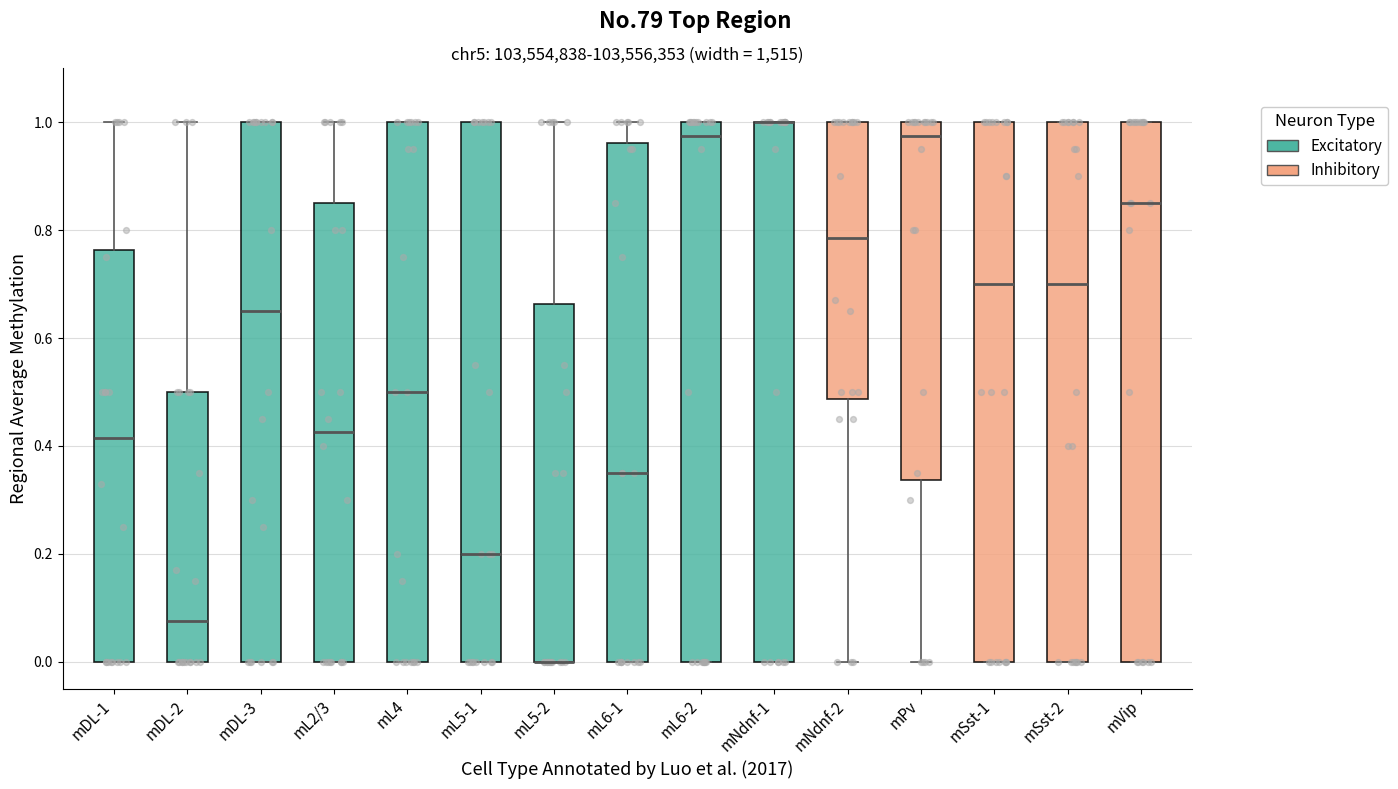

Where is the upper edge of the box for mL6-2 on the y-axis? The values are not printed on the chart, so give them approximately, as read against the axis.

1.00